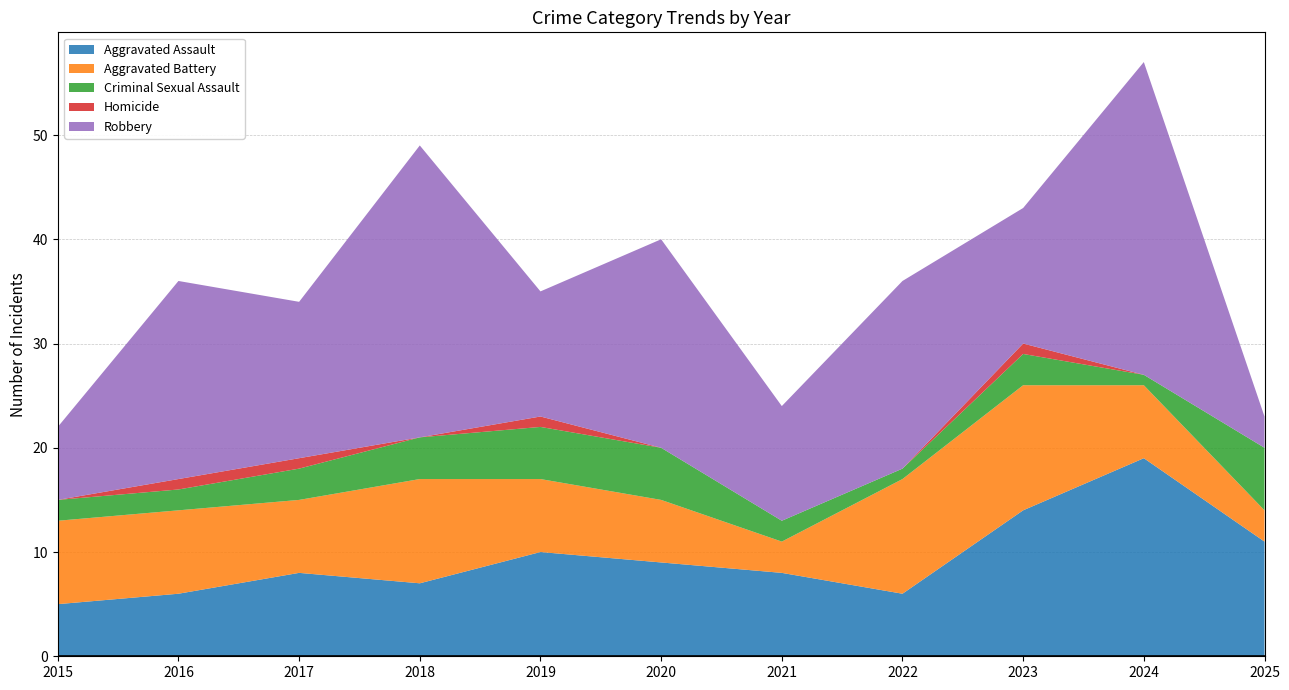

Reading left to right, transcribe all the data shown in this chart.

Aggravated Assault: 5	6	8	7	10	9	8	6	14	19	11
Aggravated Battery: 8	8	7	10	7	6	3	11	12	7	3
Criminal Sexual Assault: 2	2	3	4	5	5	2	1	3	1	6
Homicide: 0	1	1	0	1	0	0	0	1	0	0
Robbery: 7	19	15	28	12	20	11	18	13	30	3